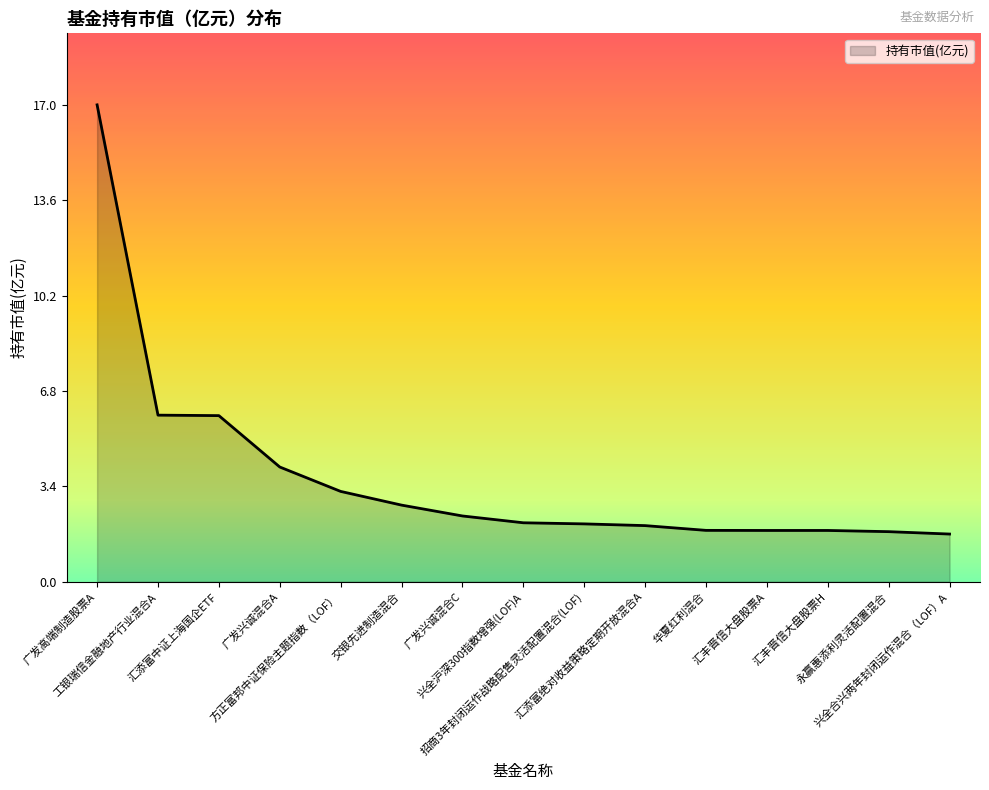

What value does the data have at 招商3年封闭运作战略配售灵活配置混合(LOF)?

2.1